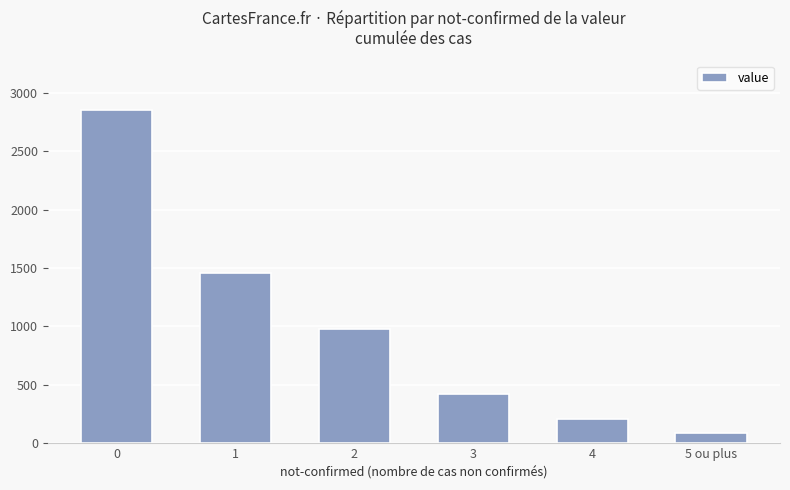

The chart shows a value of 85 at 5 ou plus. True or false?

True